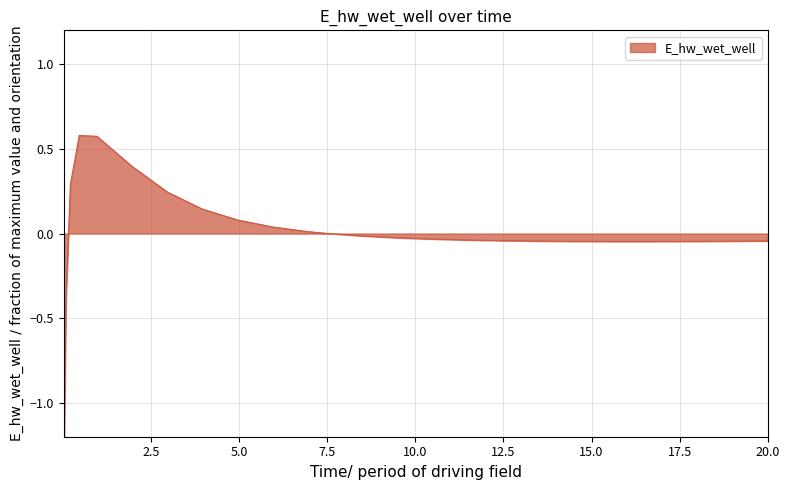

Reading left to right, extract all data points from this chart.

-1.4	-0.4	0.3	0.6	0.6	0.4	0.2	0.1	0.1	0.0	0.0	0.0	-0.0	-0.0	-0.0	-0.0	-0.0	-0.0	-0.0	-0.0	-0.0	-0.0	-0.0	-0.0	-0.0	-0.0